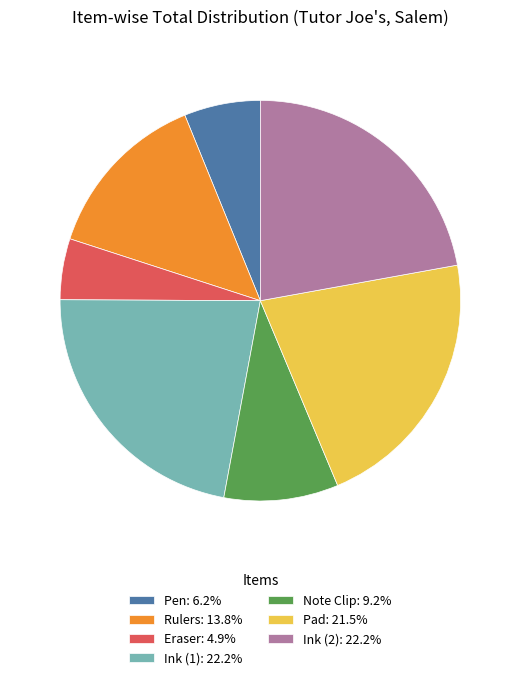

Is the sum of Rulers: 13.8% and Eraser: 4.9% greater than half?

No